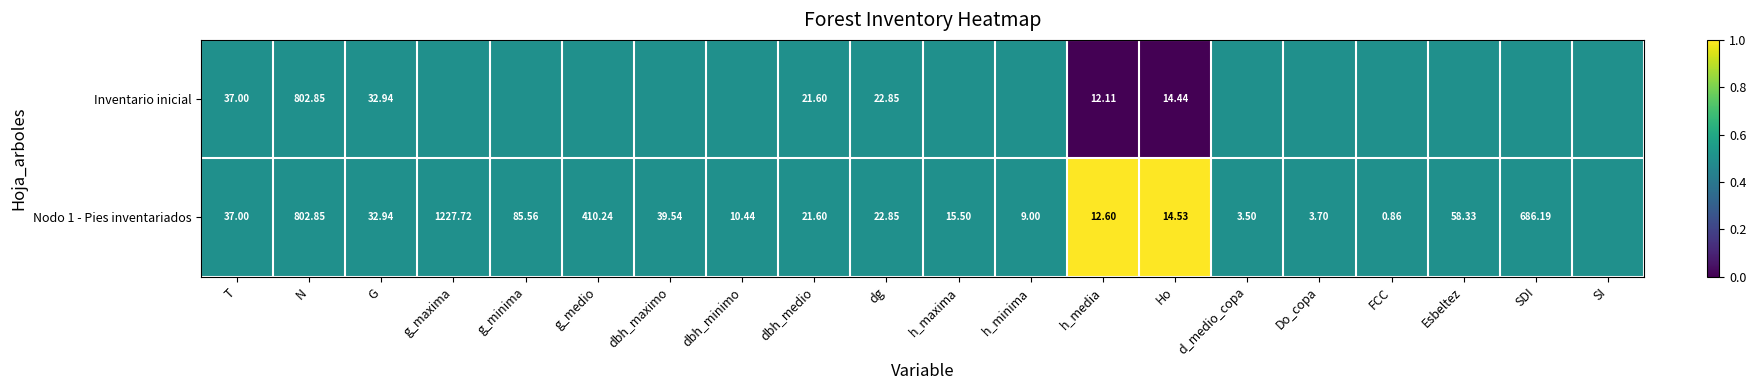

At dg, list the series in order from largest to smallest.

Inventario inicial, Nodo 1 - Pies inventariados